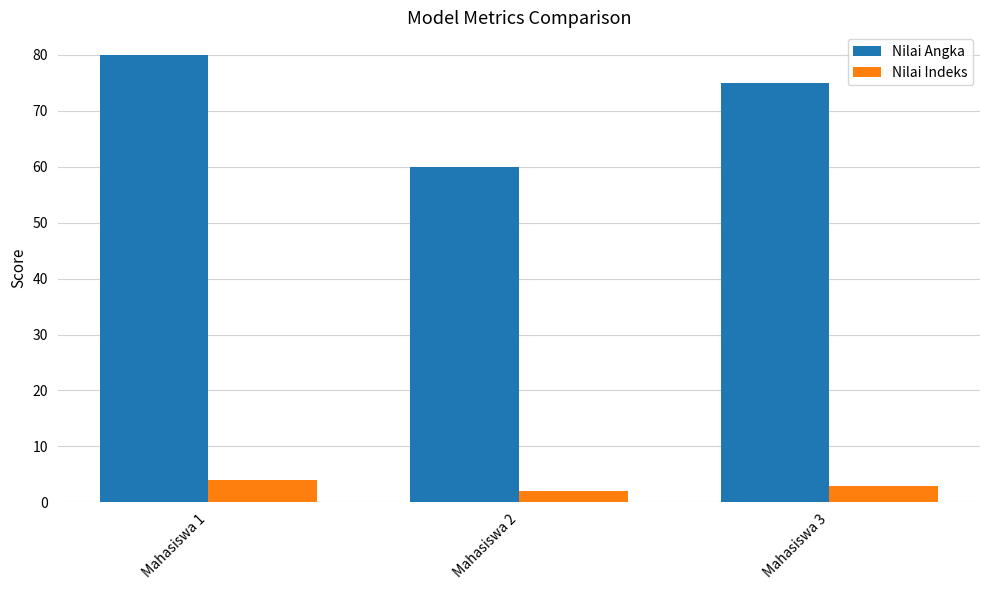

At which label is Nilai Indeks closest to 3?

Mahasiswa 3